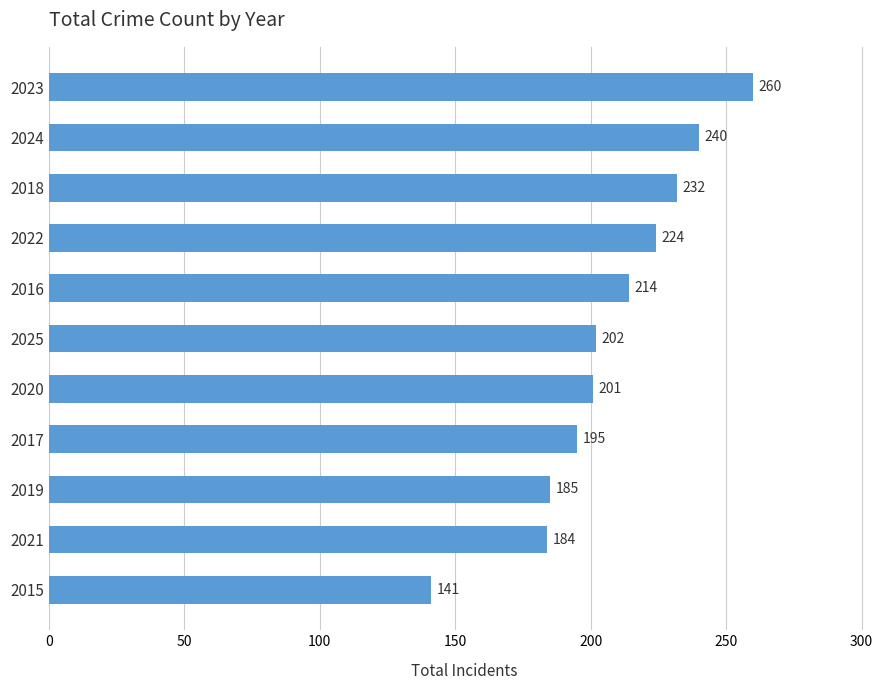

What is the value of the 9th bar from the top?

185